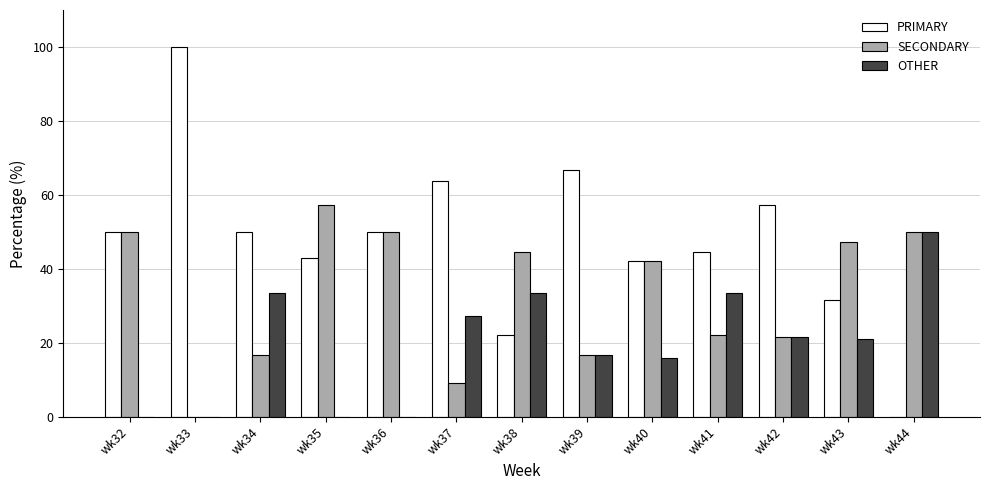

Are the bars grouped side by side (vs. stacked)?

Yes